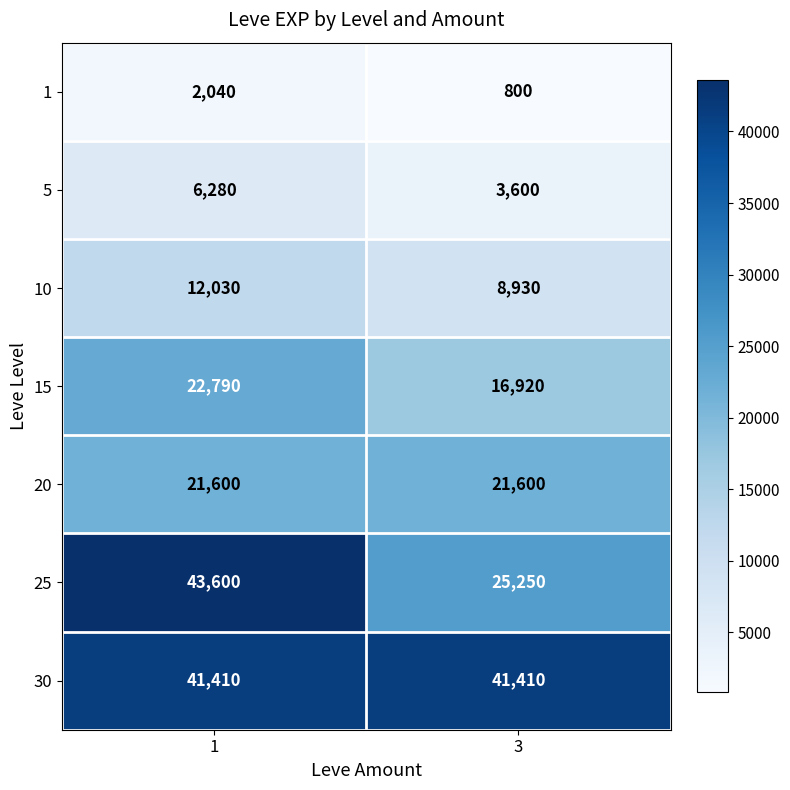

How many data points does each series have?

2